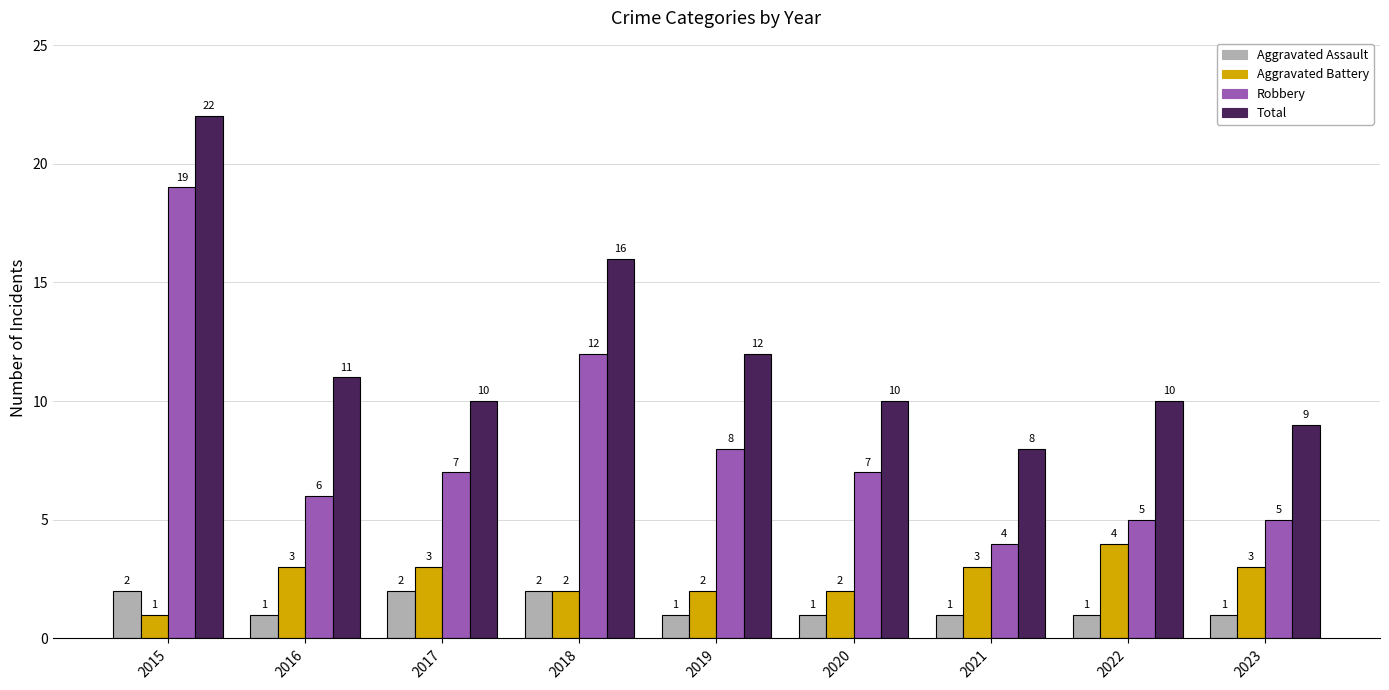

What are all the series names shown in the legend?

Aggravated Assault, Aggravated Battery, Robbery, Total